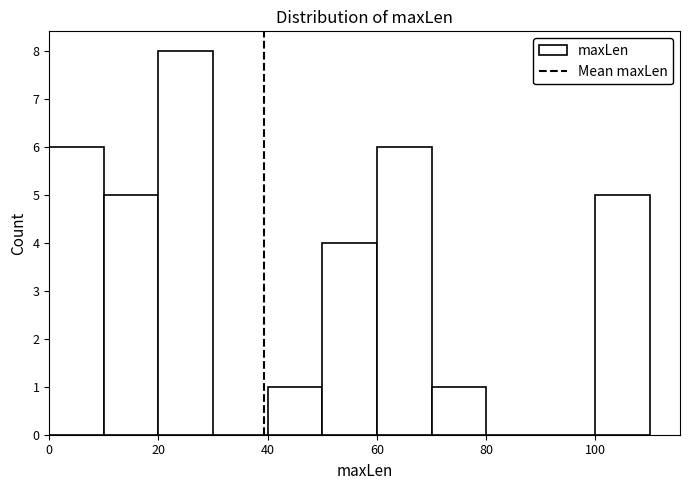

Reading left to right, transcribe this chart: for each bar, give the range it covers on the x-axis and its height. The values are not printed on the chart, so give them approximately, as read against the axis.

0 to 10: 6
10 to 20: 5
20 to 30: 8
30 to 40: 0
40 to 50: 1
50 to 60: 4
60 to 70: 6
70 to 80: 1
80 to 90: 0
90 to 100: 0
100 to 110: 5